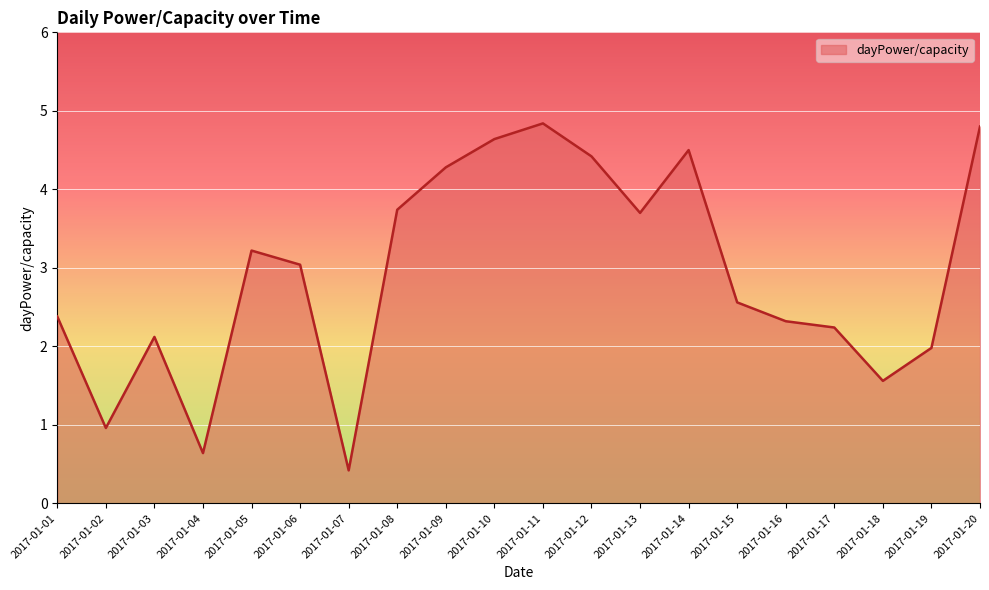

What is the maximum value shown in the chart?

4.8